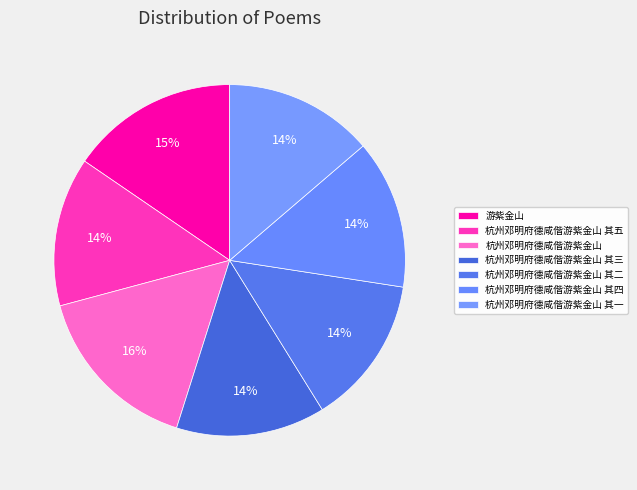

To the nearest percent, what portion does 杭州邓明府德咸偕游紫金山 其三 represent?

14%